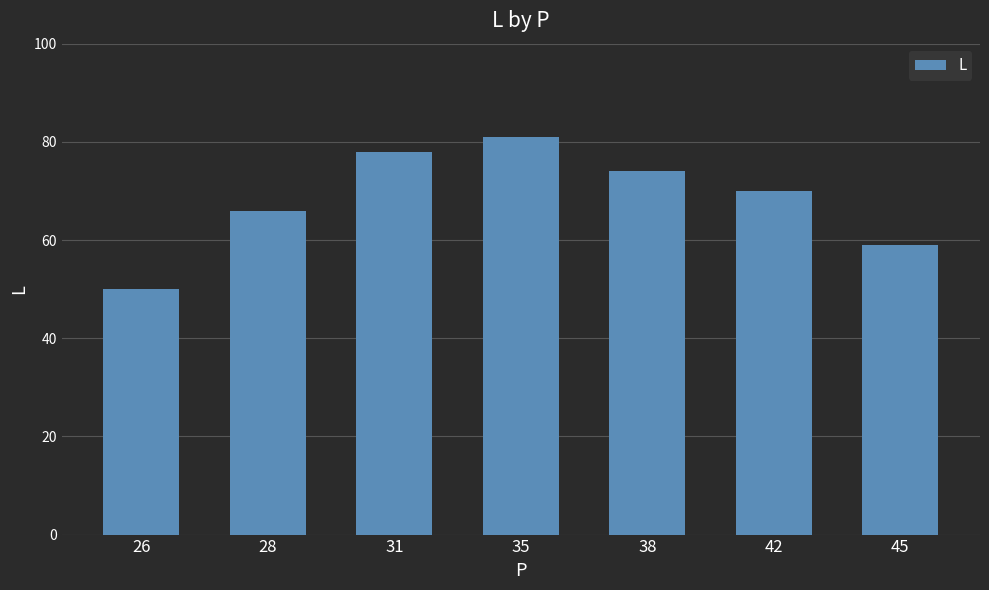

Reading left to right, what are all the values shown in this chart?

26=50	28=66	31=78	35=81	38=74	42=70	45=59